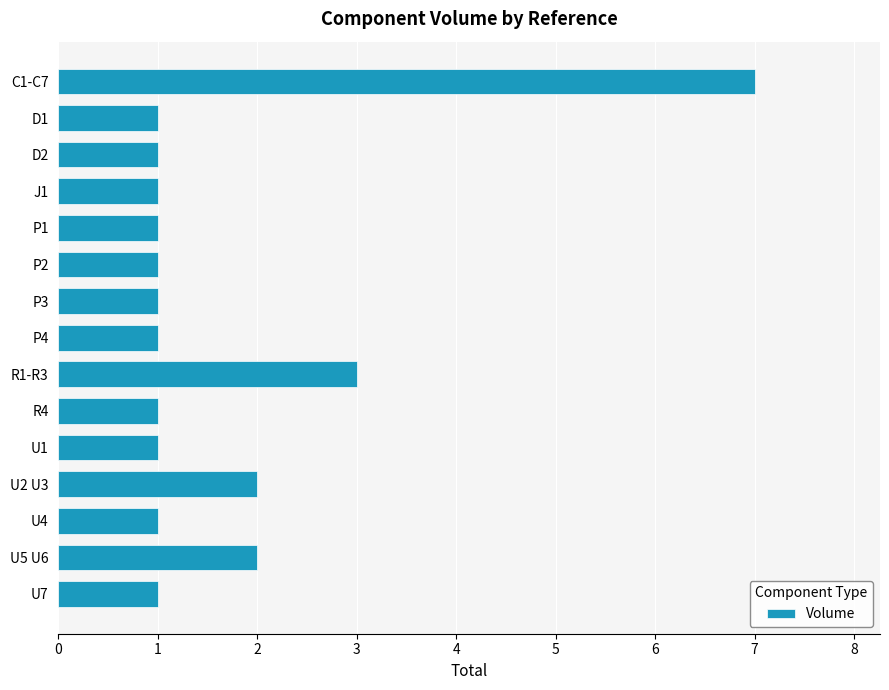

What is the change in value from C1-C7 to D2?

-6